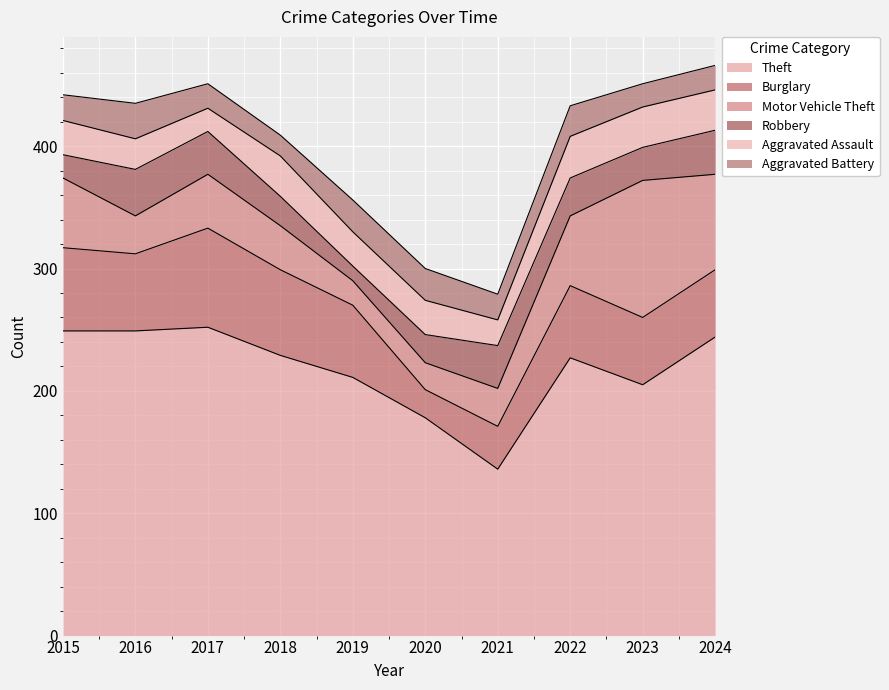

What is the difference between the maximum and minimum values in the Motor Vehicle Theft series?

92